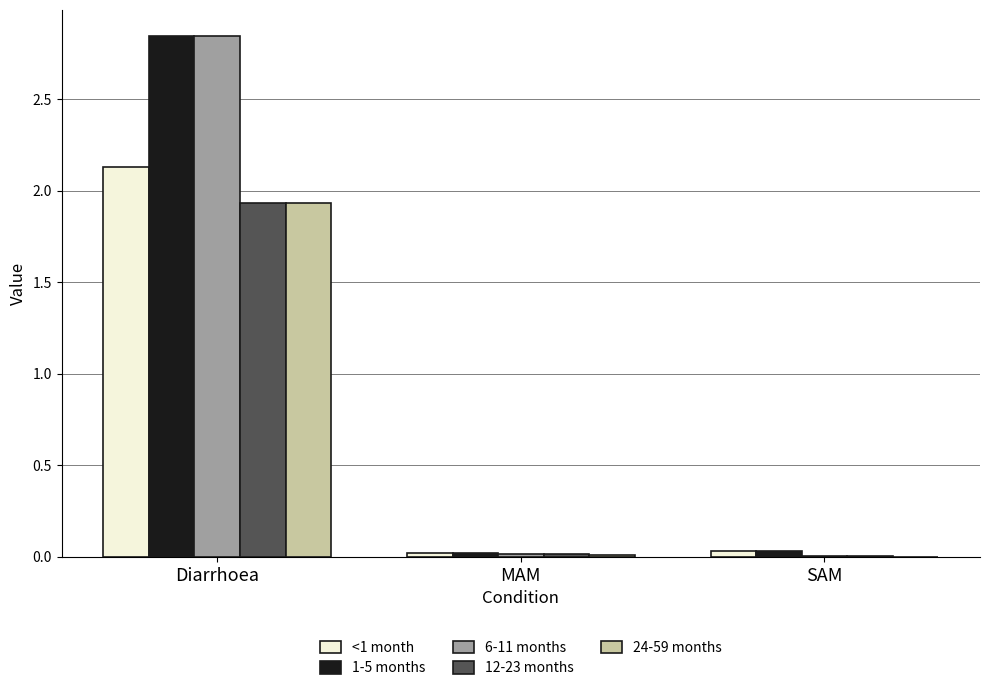

Which series has the widest spread of values?

6-11 months